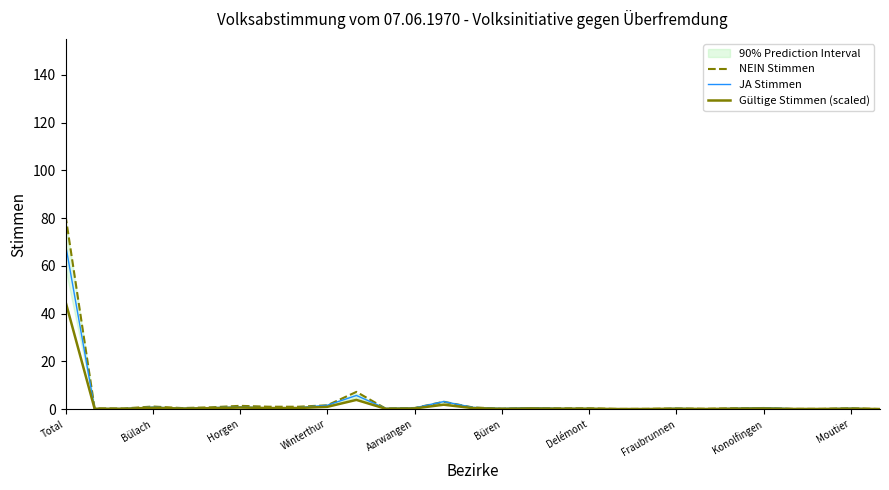

How many lines are shown in the chart?

3